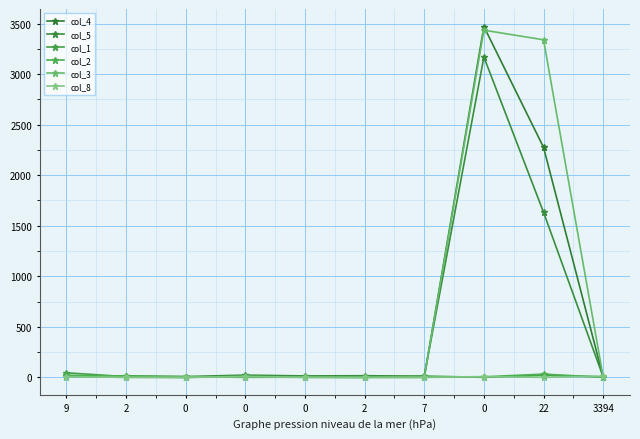

How many data points in col_1 are less than 6?

5